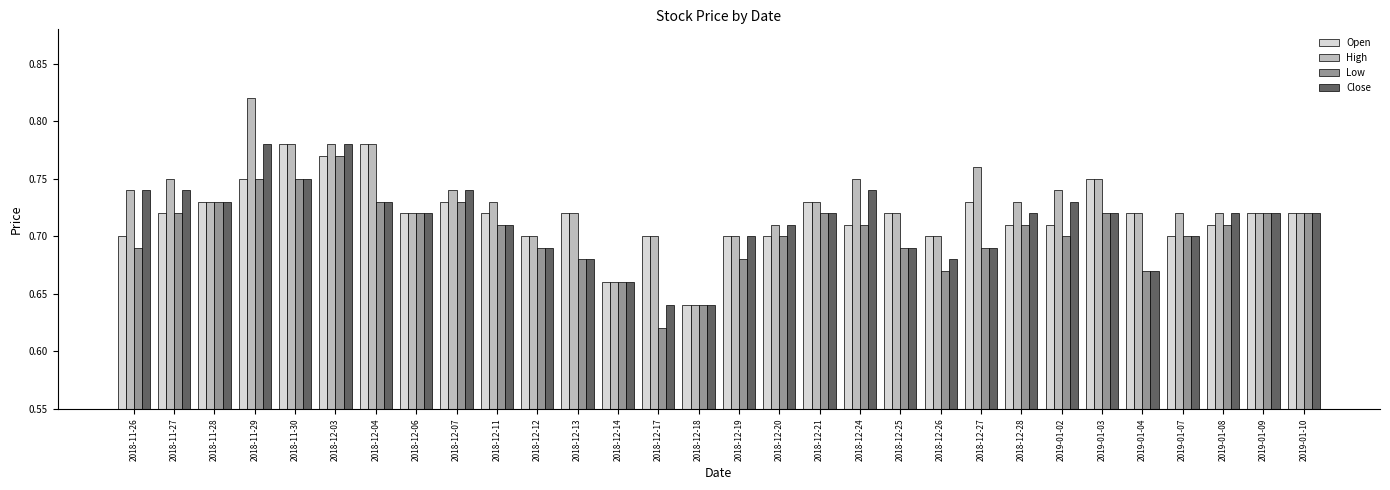

What are all the series names shown in the legend?

Open, High, Low, Close